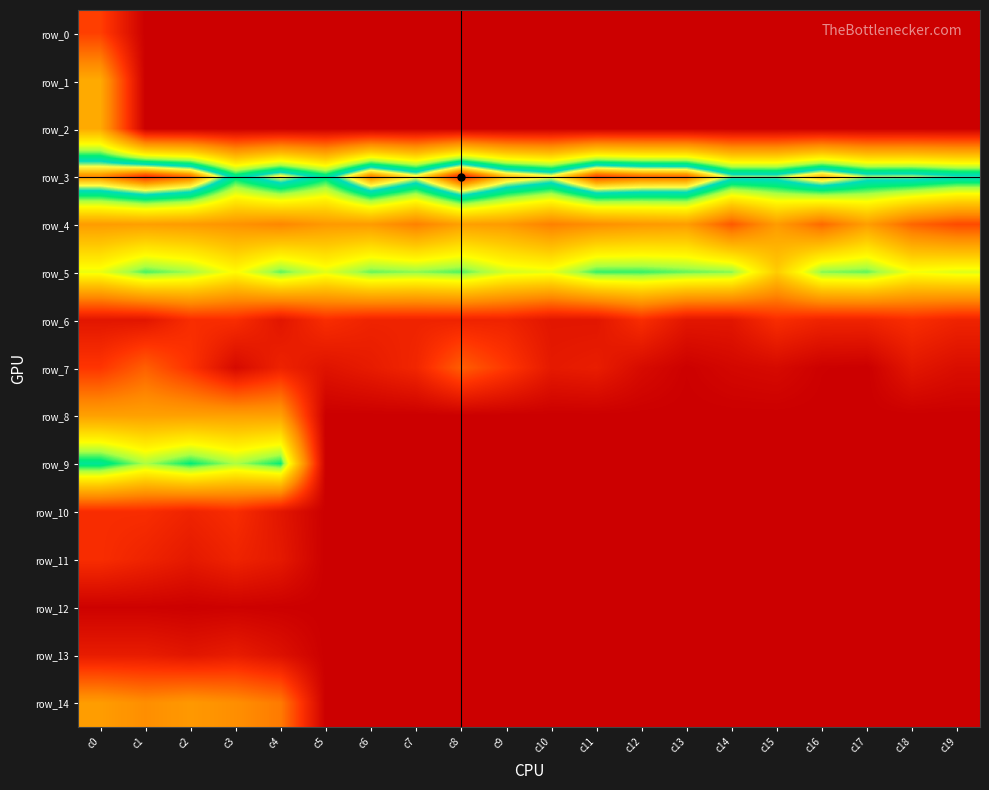

The row_14 series shows -2.2 at c8. True or false?

False